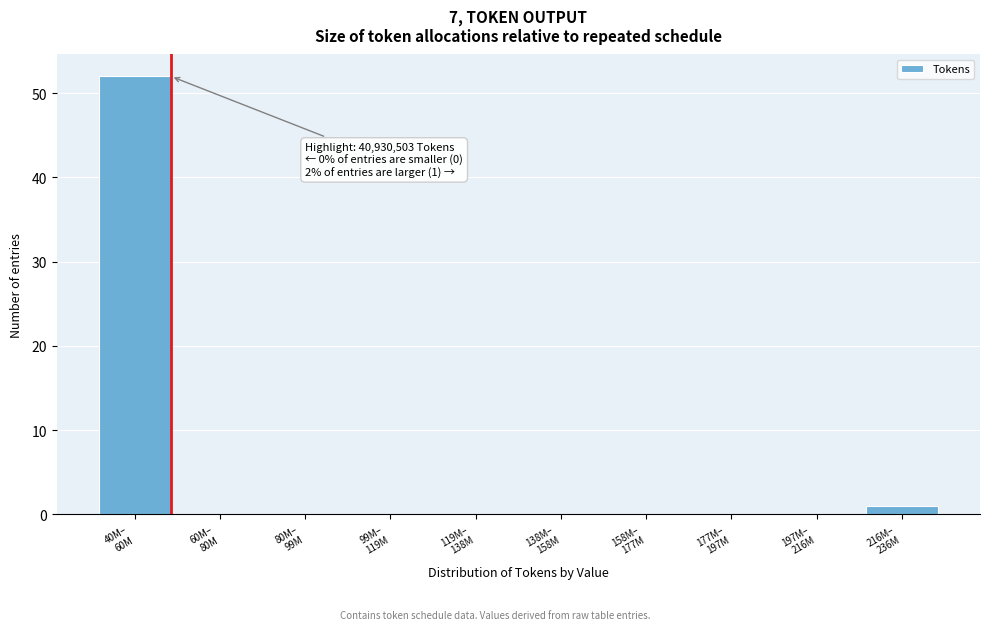

What is the greatest value displayed?

52